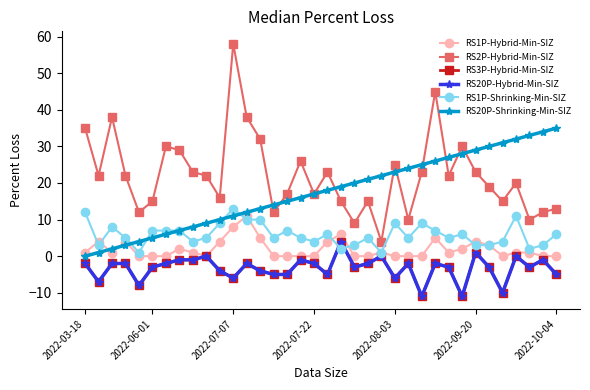

What is the average value of the RS2P-Hybrid-Min-SIZ series?

22